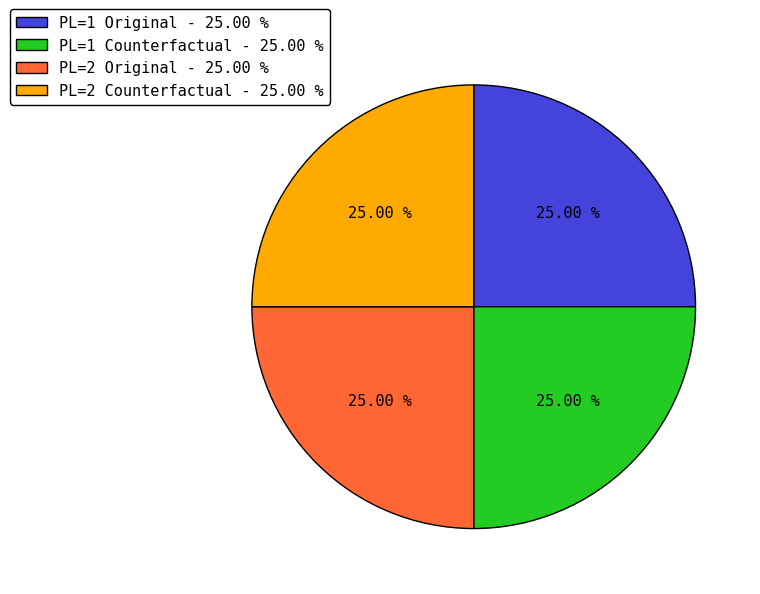

Is PL=1 Original - 25.00 % the majority of the pie?

No